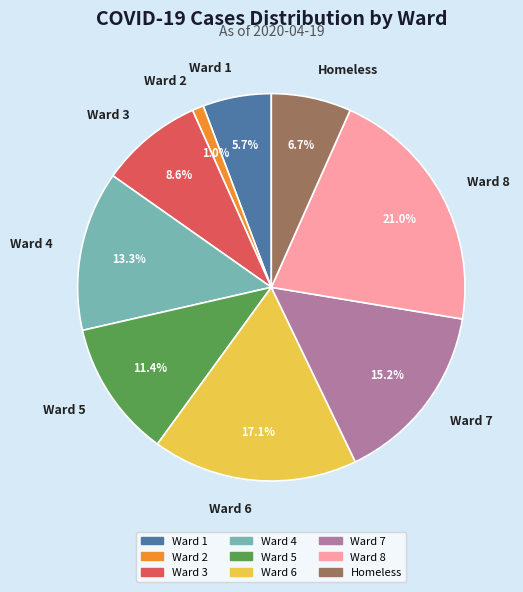

To the nearest percent, what portion does Ward 4 represent?

13%